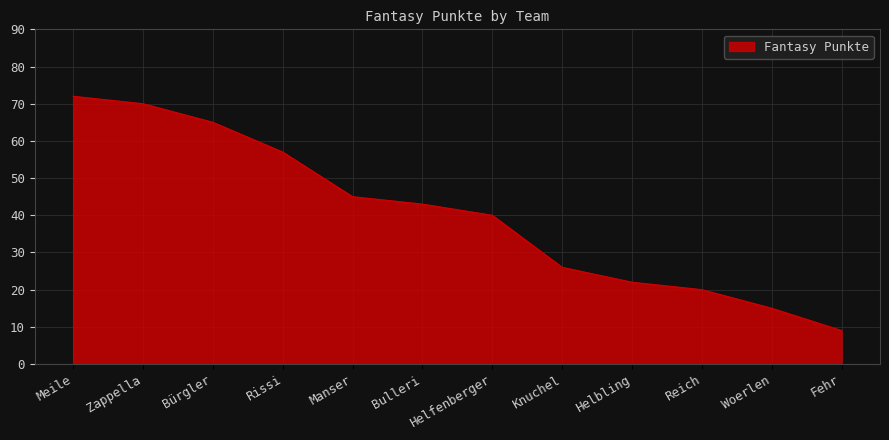

List the labels in order of value, smallest first.

Fehr, Woerlen, Reich, Helbling, Knuchel, Helfenberger, Bulleri, Manser, Rissi, Bürgler, Zappella, Meile